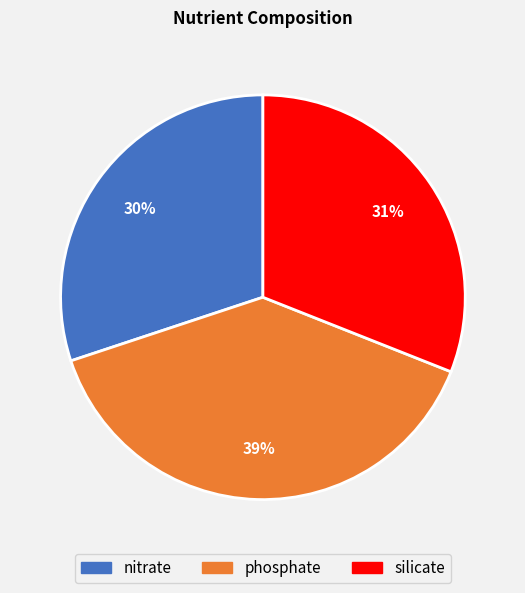

True or false: phosphate accounts for 26% of the total.

False